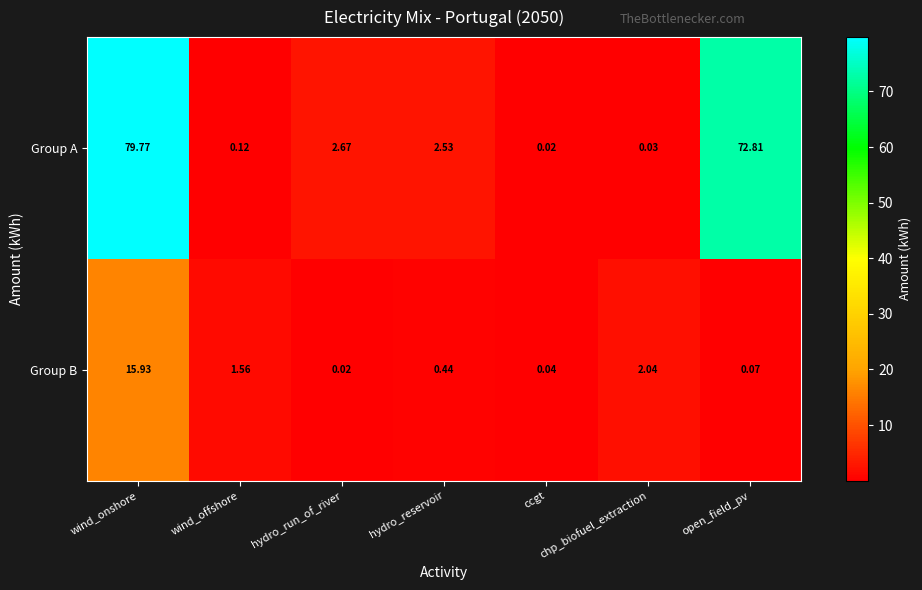

Rank the series by their average value, from highest to lowest.

Group A, Group B